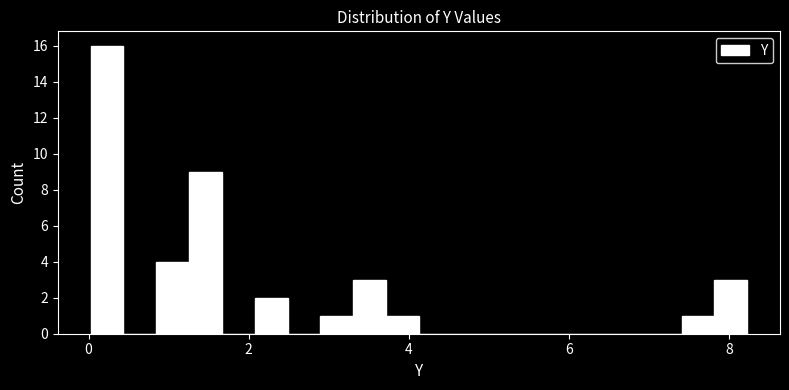

Read against the x-axis, roughly where is the centre of the tallest bar?

0.2